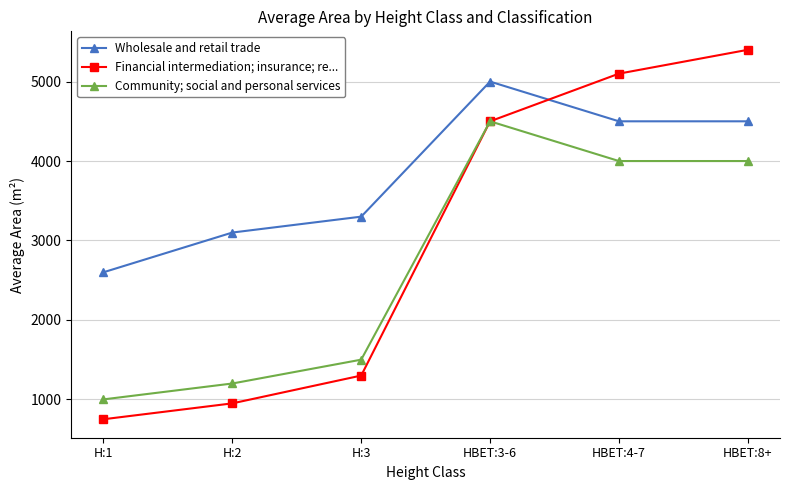

Where does the Wholesale and retail trade series first go above 4500?

HBET:3-6